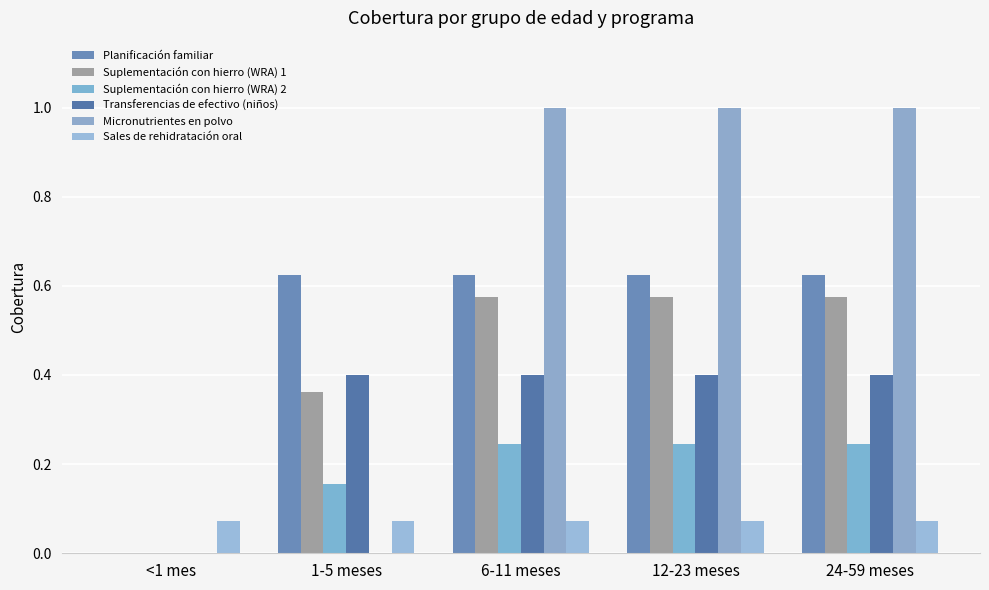

What position from the left is <1 mes?

1